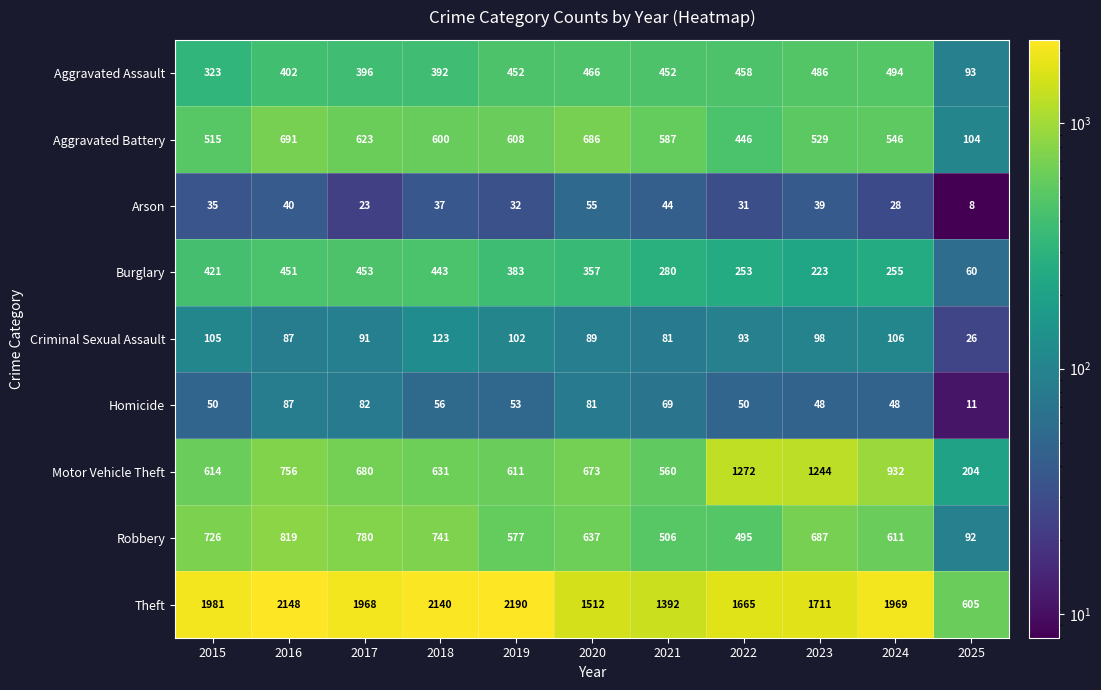

How many values in the Theft series are below 1968?

5